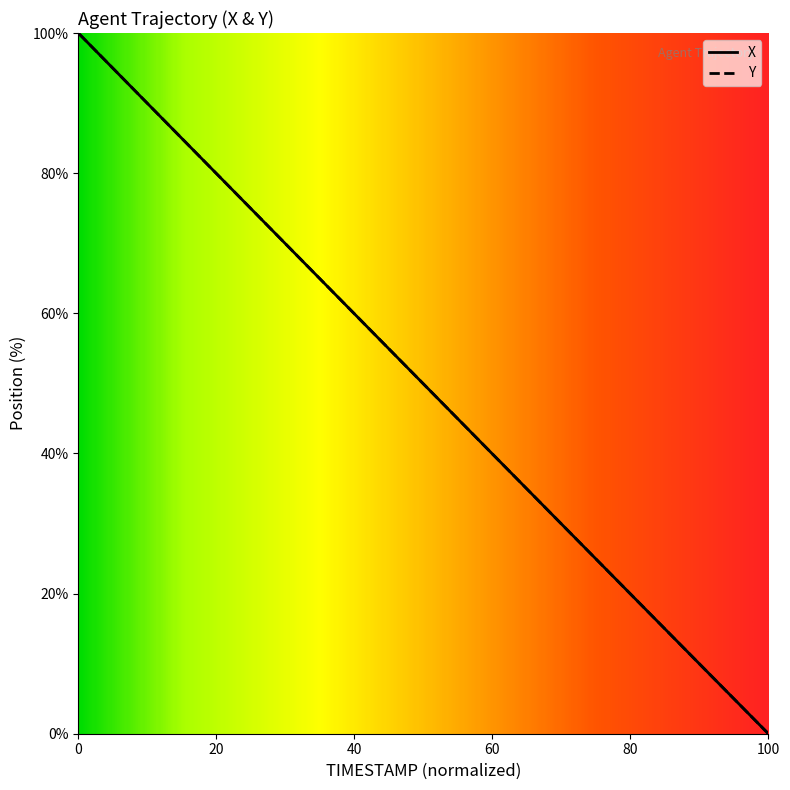

Which series changed the most between 16.6 and 17.7?

X